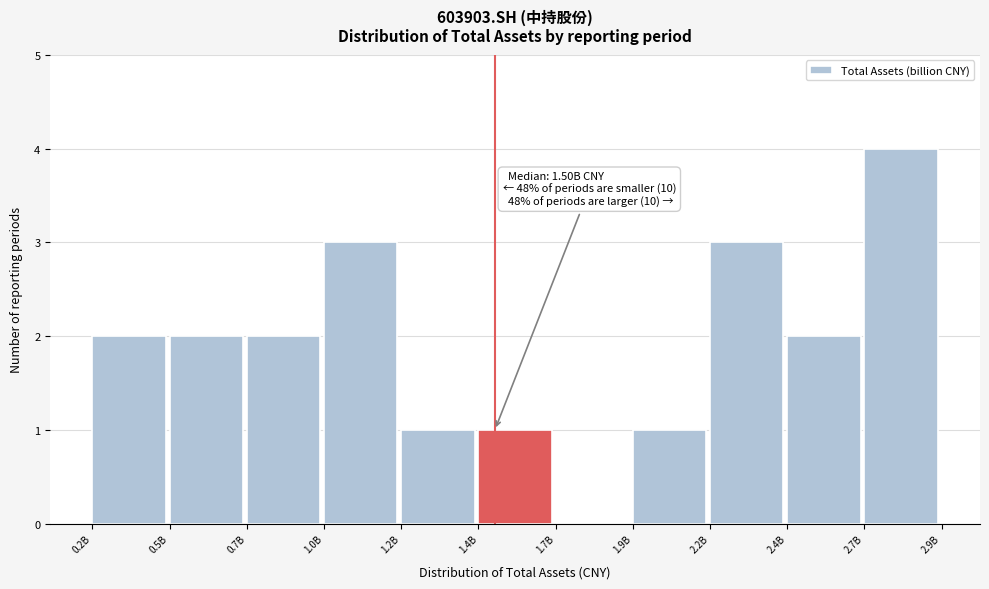

Reading right to left, list all the values displayed in this chart.

2.7B=4	2.4B=2	2.2B=3	1.9B=1	1.7B=0	1.4B=1	1.2B=1	1.0B=3	0.7B=2	0.5B=2	0.2B=2